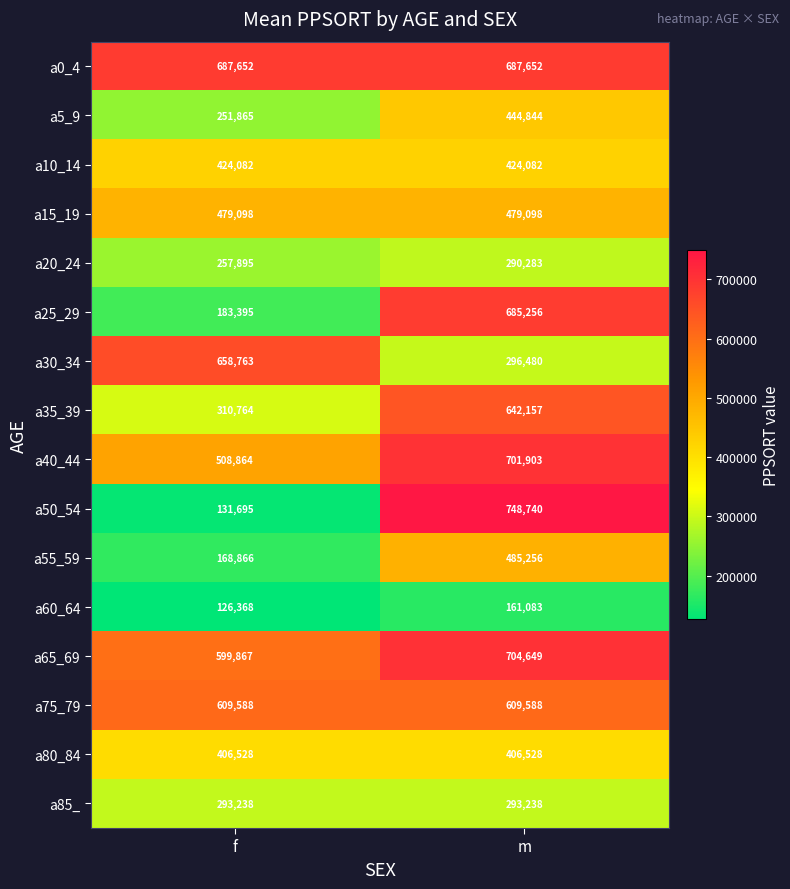

Which series has the largest range (max minus min)?

a50_54